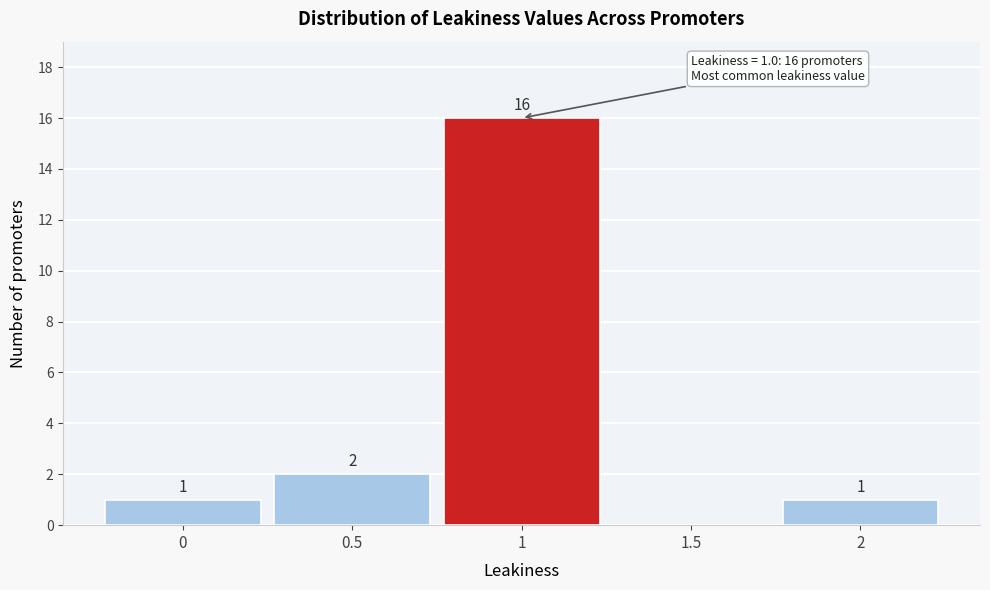

Which range on the x-axis has the tallest bar?

0.75 to 1.25